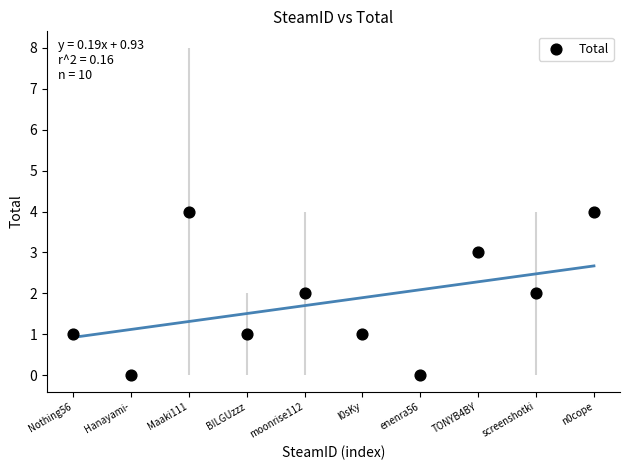

What is the range of Y values (max minus min)?

4